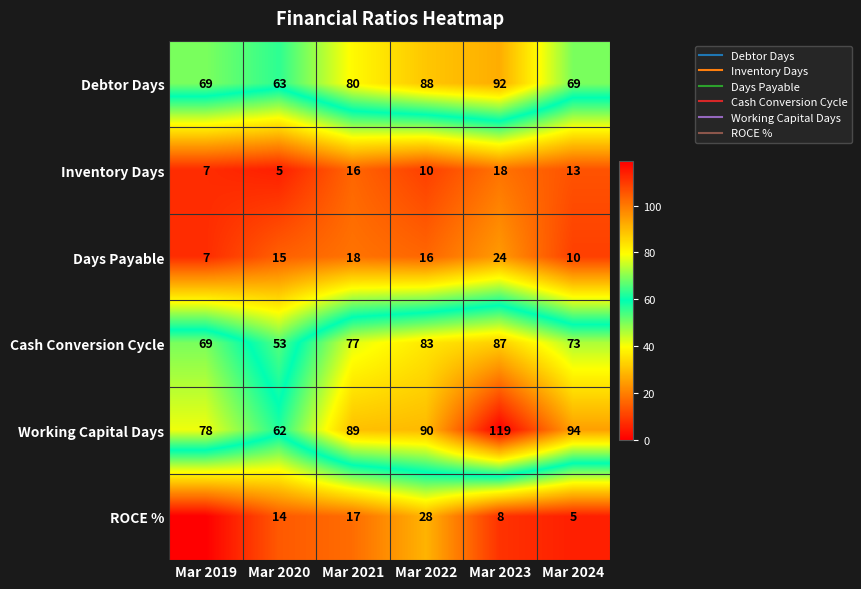

How many series are shown in this chart?

6